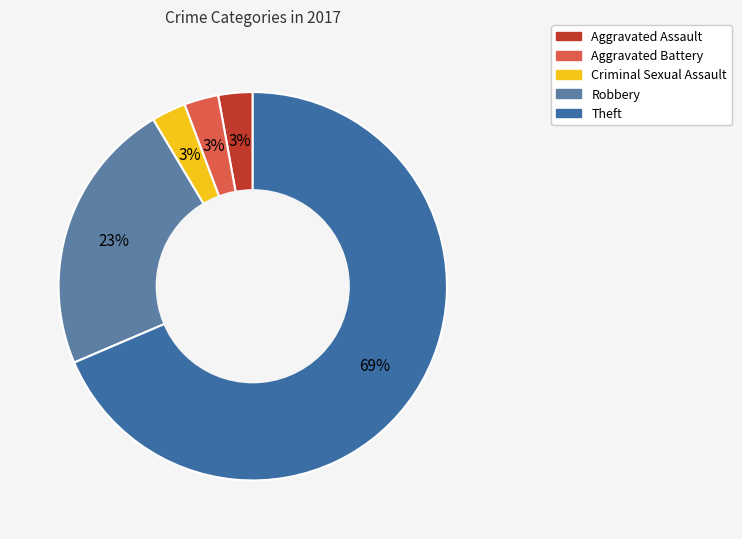

To the nearest percent, what is the average slice percentage?

20%